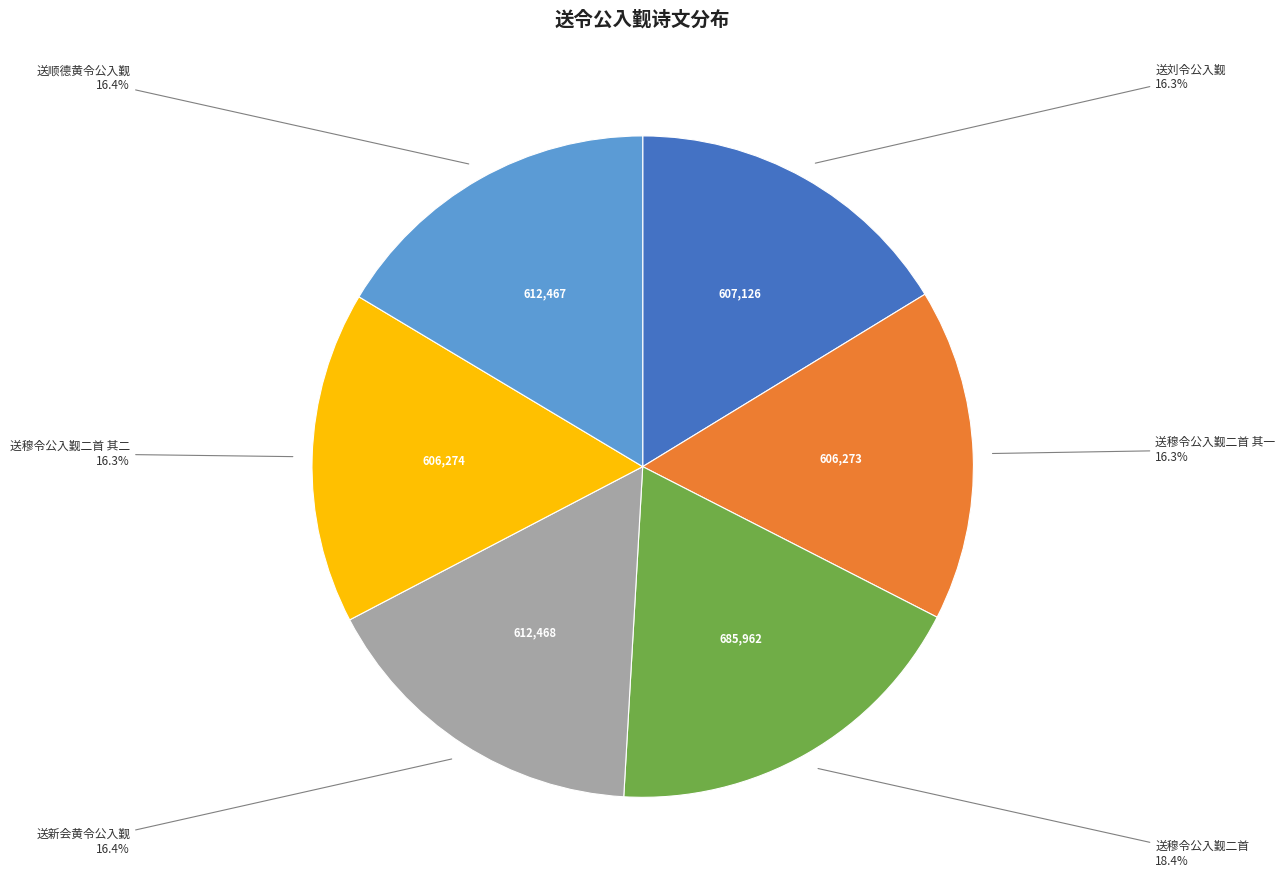

Is there a majority slice in this chart?

No